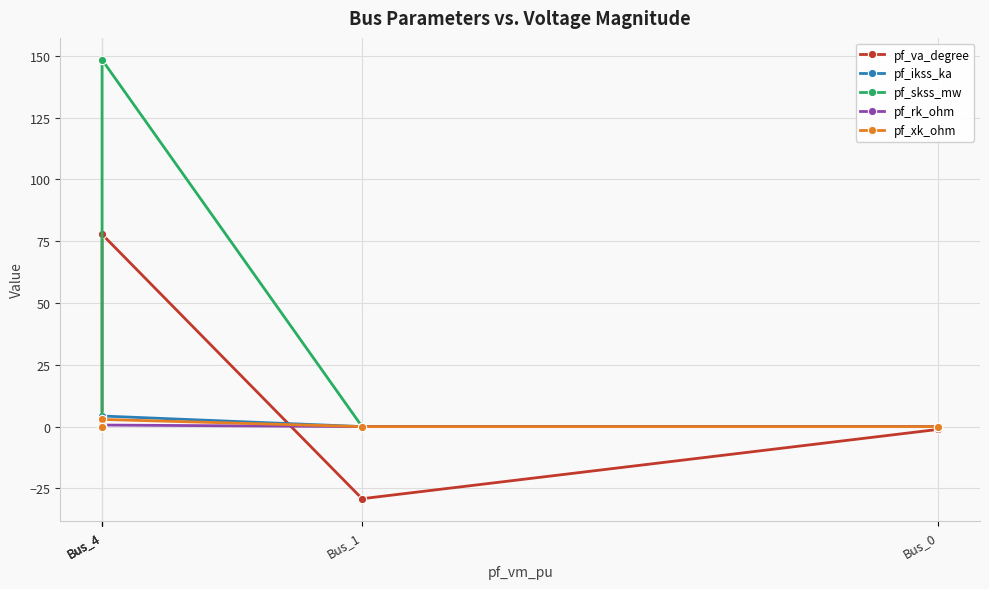

Which category has the highest value in the pf_ikss_ka series?

Bus_4